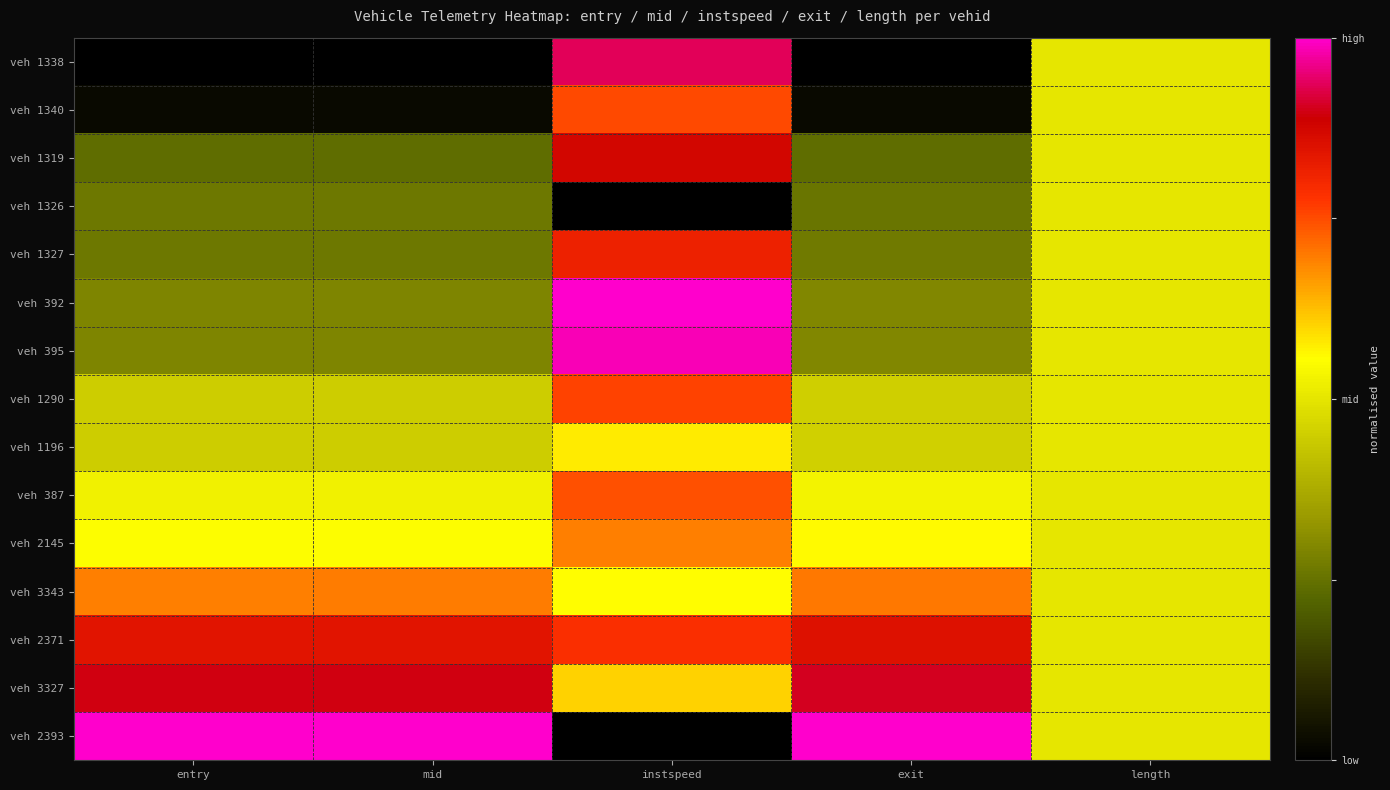

How many series are shown in this chart?

15